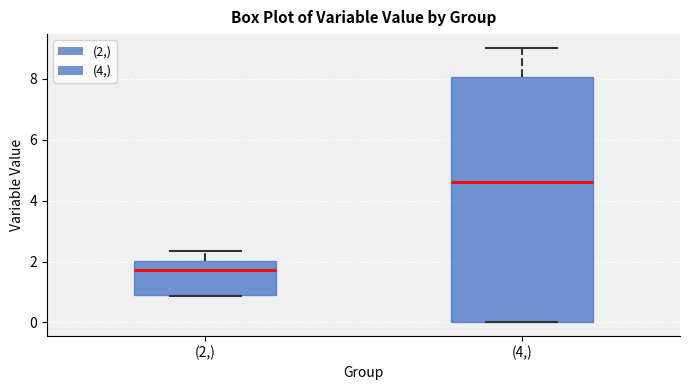

Reading left to right, read every box against the y-axis: the position of its median line, the range the box covers, and the ends of its whiskers. The values are not printed on the chart, so give them approximately, as read against the axis.

(2,): median 1.8, box 1.0 to 2.0, whiskers 0.8 to 2.4
(4,): median 4.6, box 0.0 to 8.0, whiskers 0.0 to 9.0